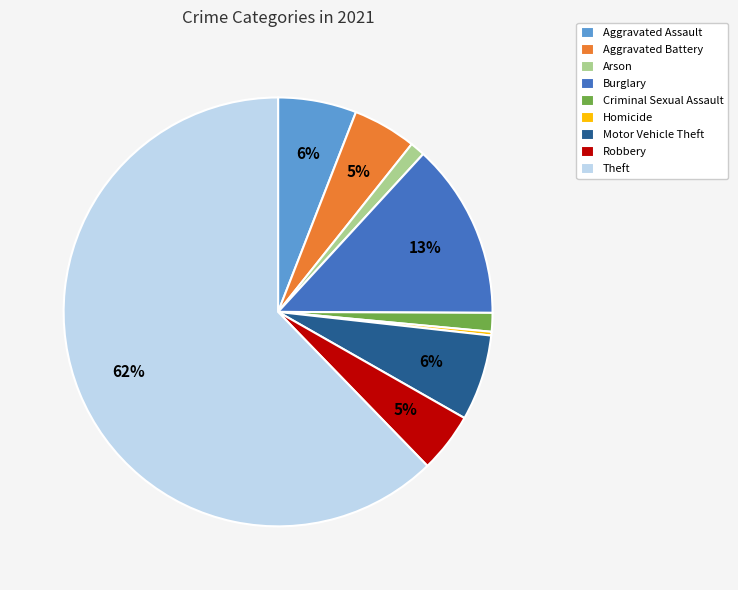

Which category has the biggest portion of the pie?

Theft